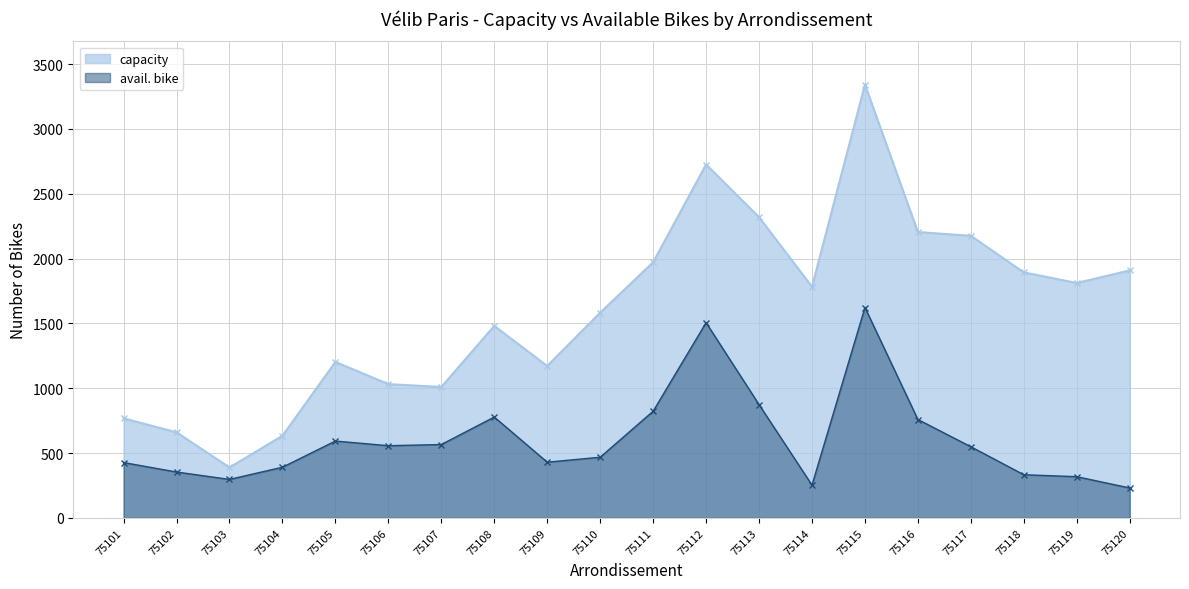

Where does the capacity series first go above 1783?

75111